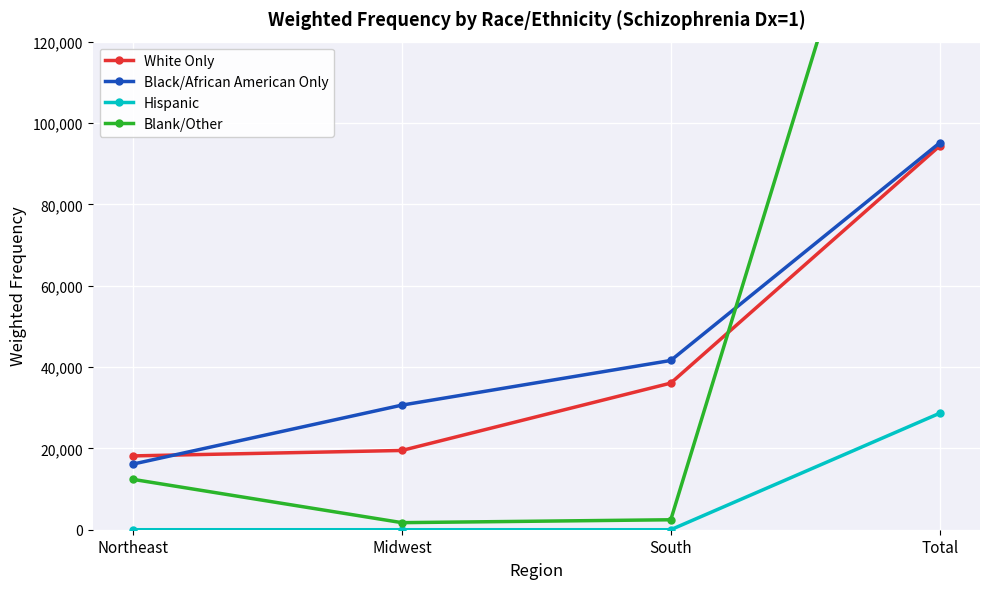

At which label does Hispanic reach its minimum?

Northeast